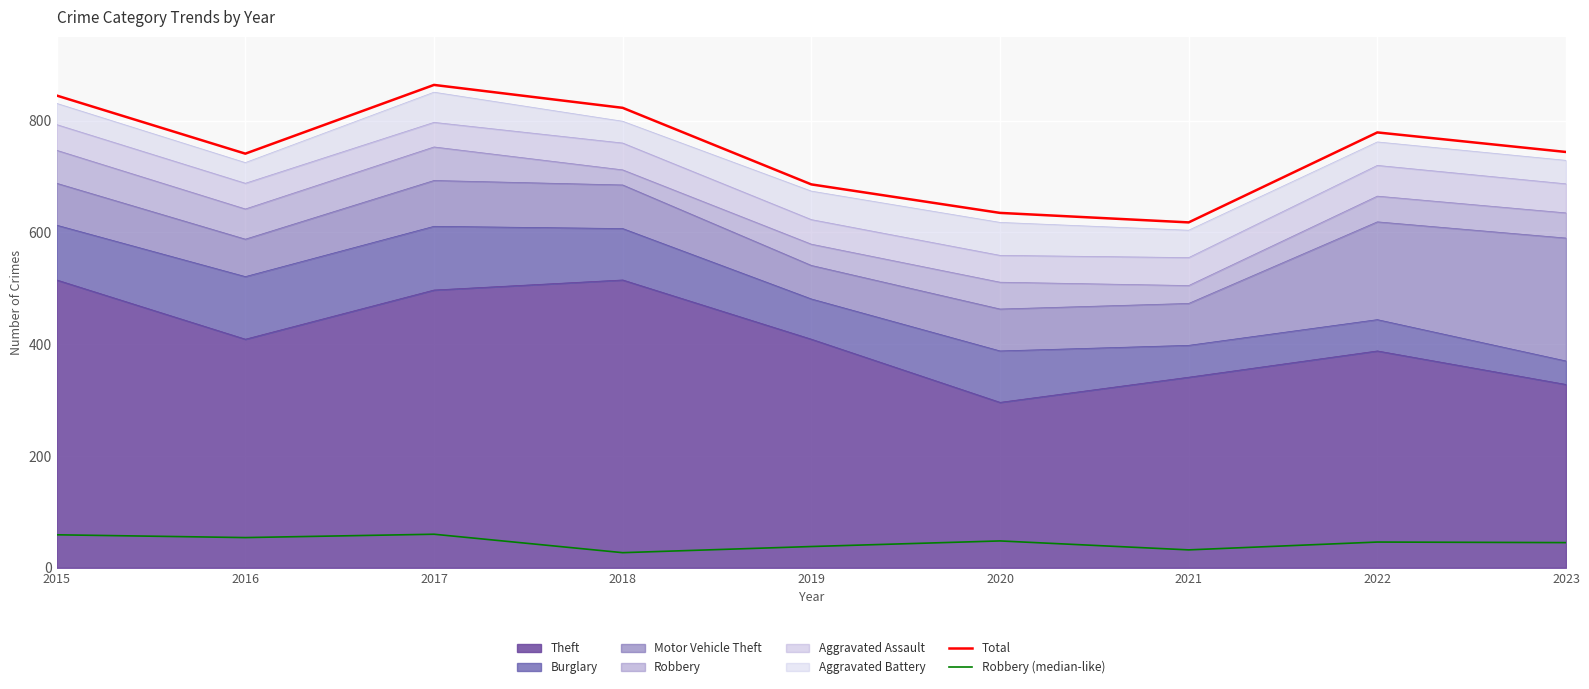

True or false: Total and Robbery (median-like) cross at least once.

False